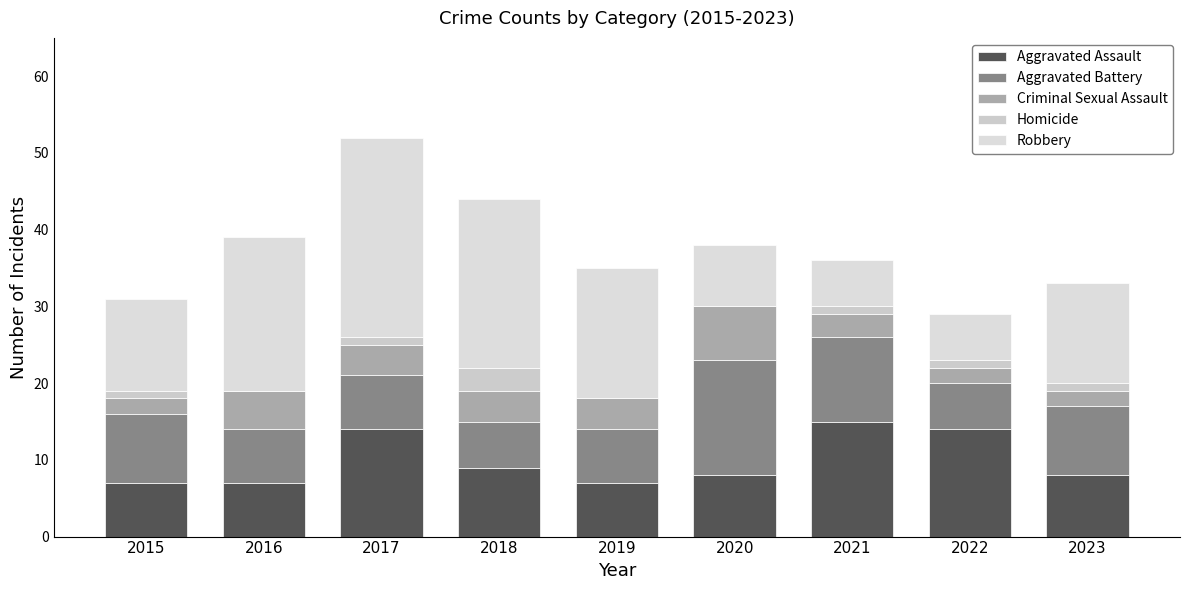

What is the total value across all series at 2018?

44